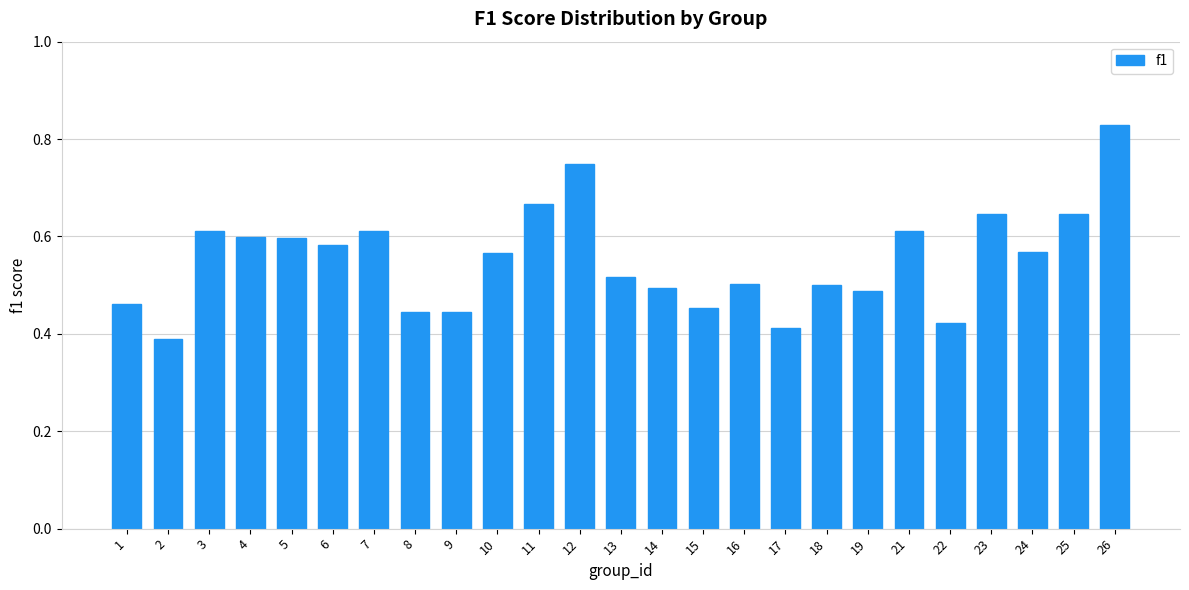

What is the difference between the second highest and second lowest values?

0.3